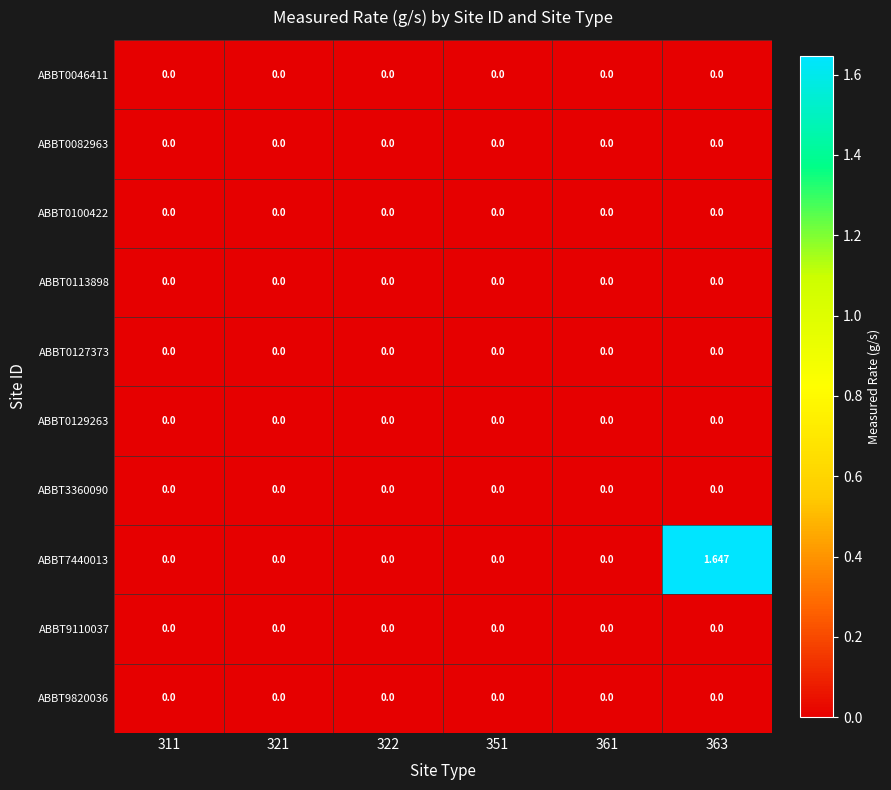

At which category does the chart reach its minimum across all series?

311